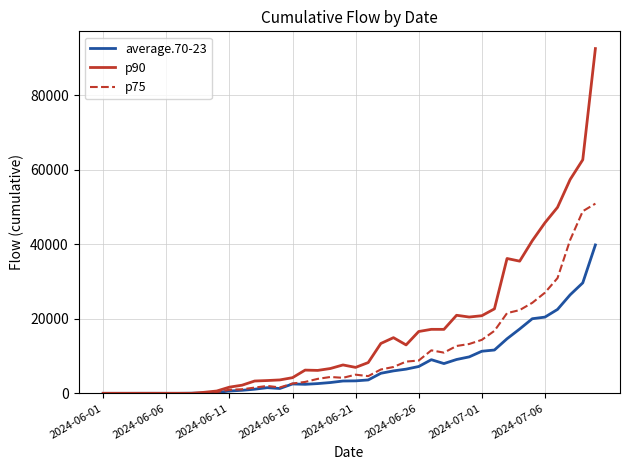

Rank the series by their maximum value, from lowest to highest.

average.70-23, p75, p90